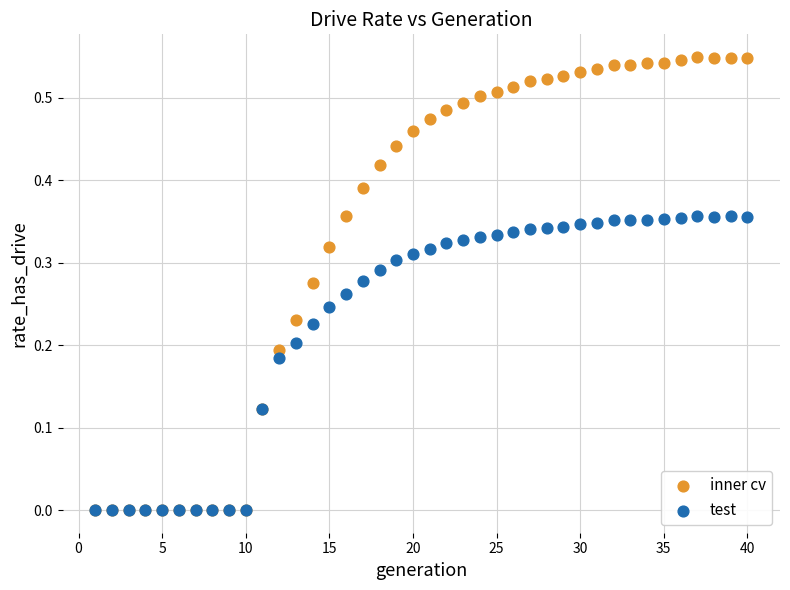

Which series has the largest Y range (max minus min)?

inner cv